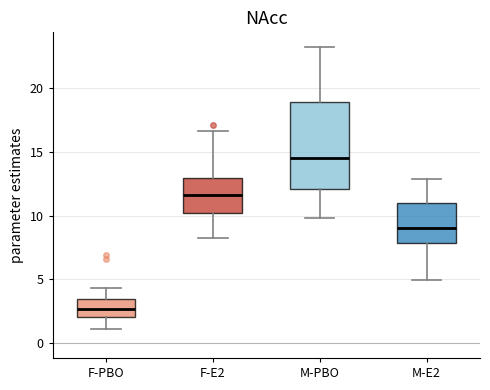

Comparing the boxes themselves (not the whiskers), which one is the tallest?

M-PBO